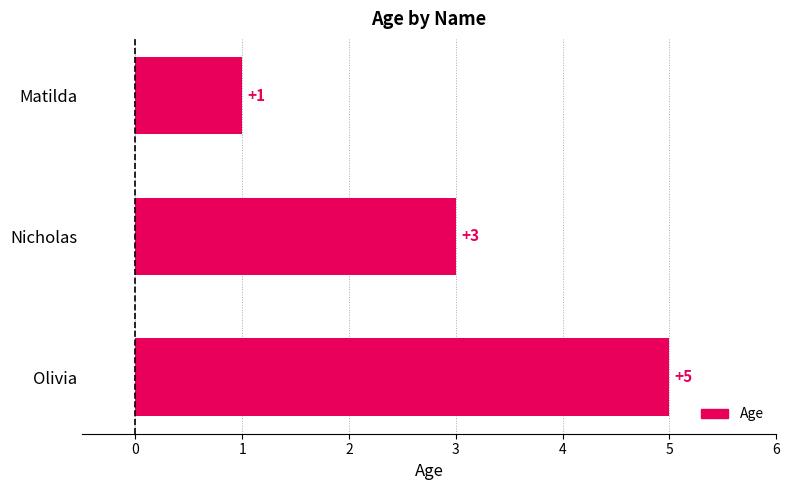

The value at Olivia is 5. True or false?

True